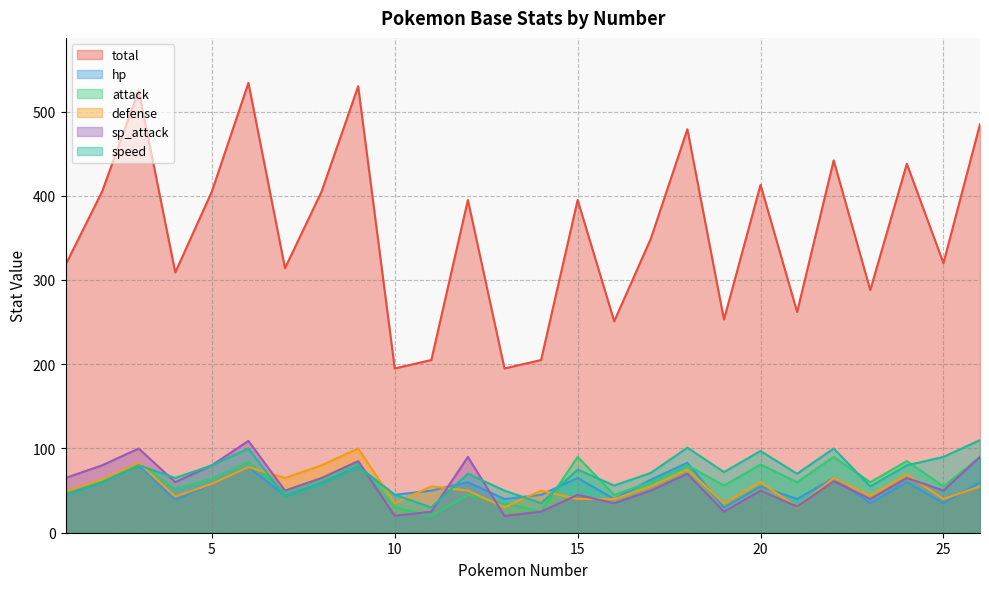

What are all the series names shown in the legend?

total, hp, attack, defense, sp_attack, speed